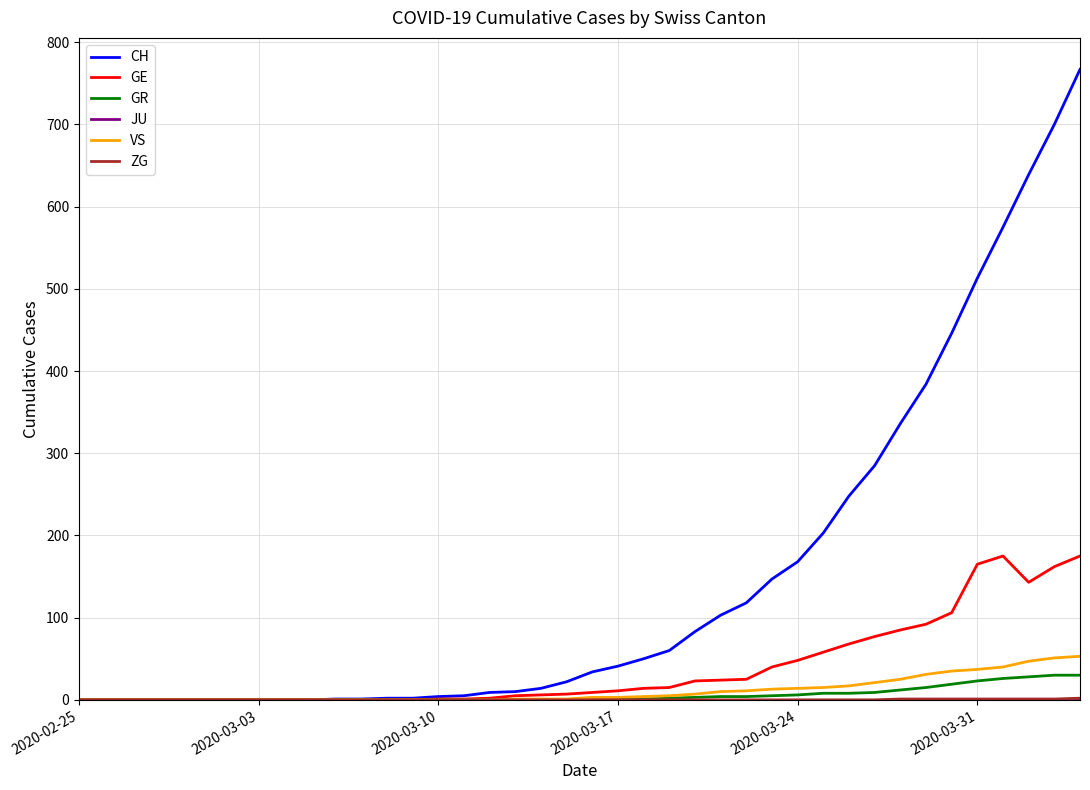

What is the greatest value displayed?

767